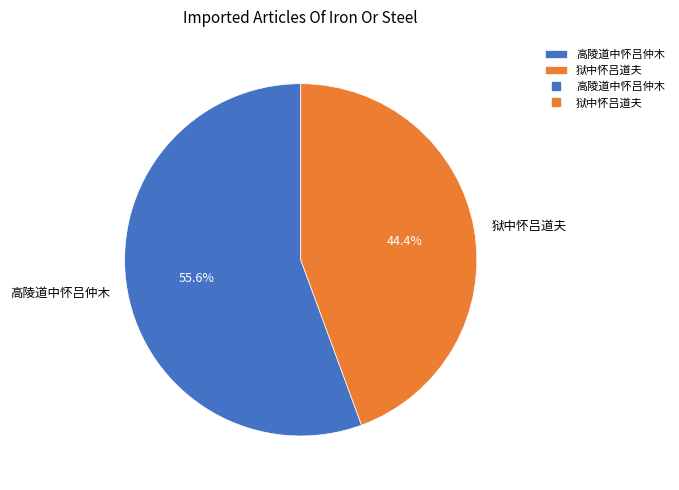

True or false: 狱中怀吕道夫 accounts for 38% of the total.

False